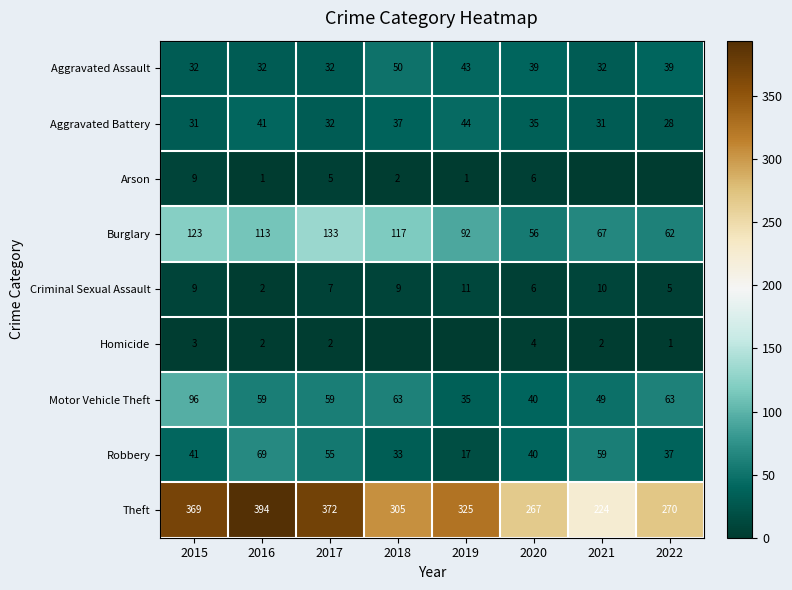

How many data points in Motor Vehicle Theft are less than 59?

3